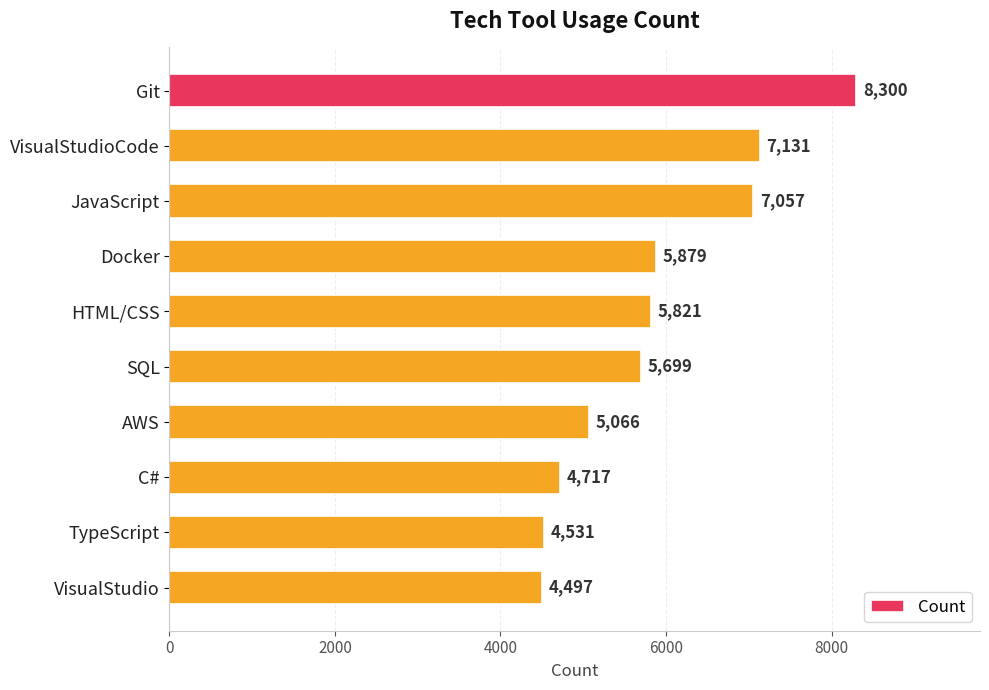

What is the minimum value shown in the chart?

4497